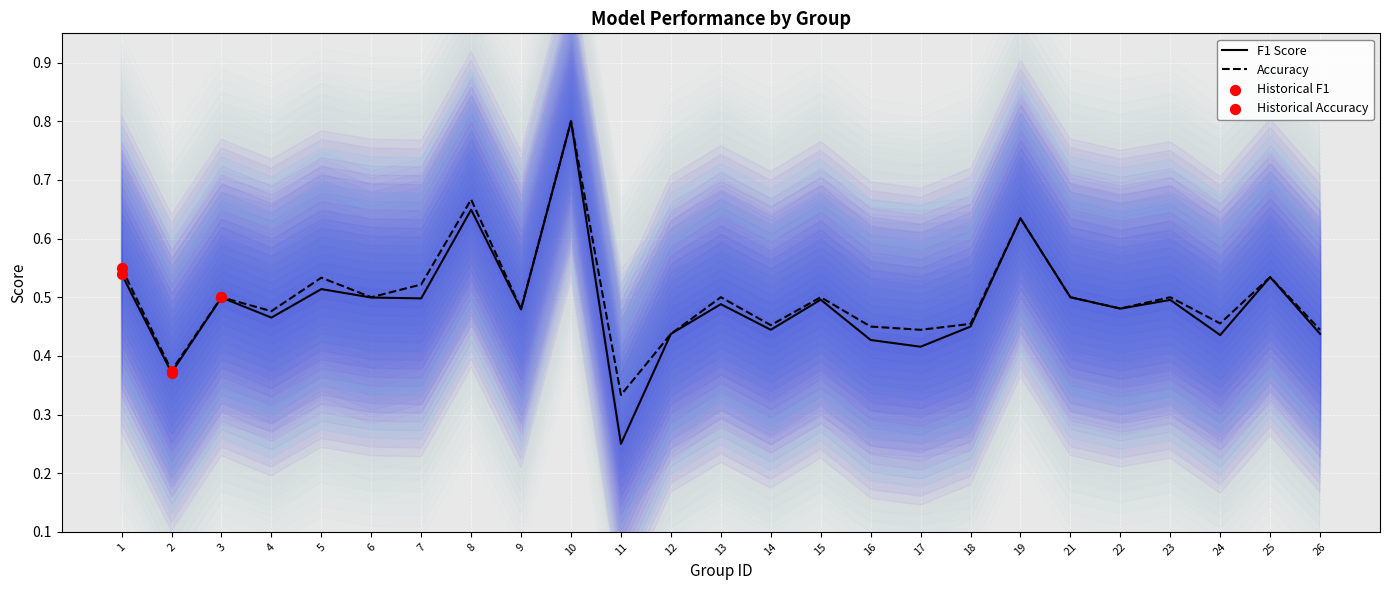

At how many categories does at least one series exceed 0?

25